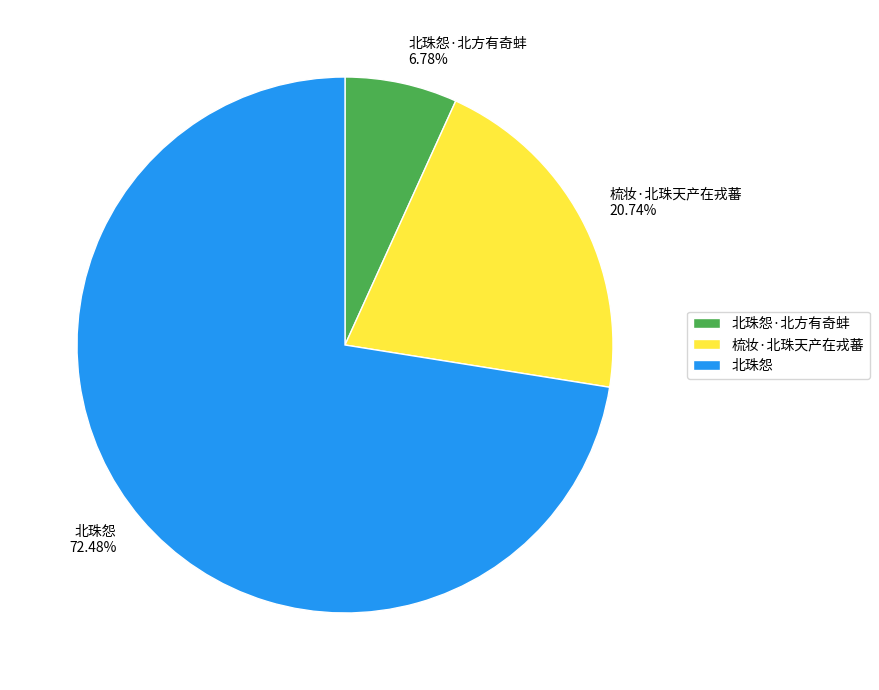

To the nearest percent, what is the difference between the largest and smallest slice percentages?

66%